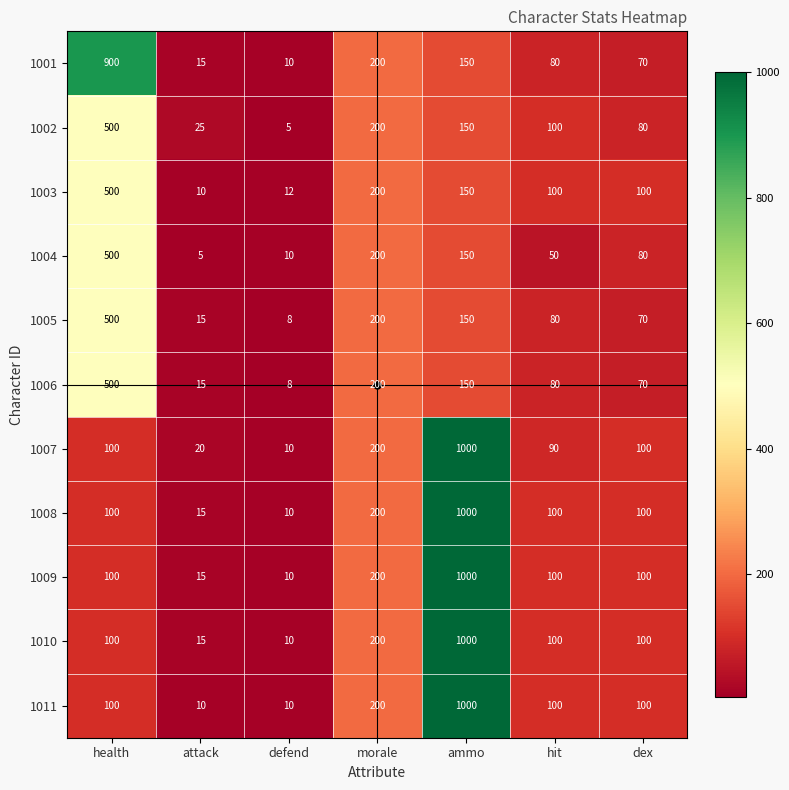

The value of 1006 at ammo is 34. True or false?

False